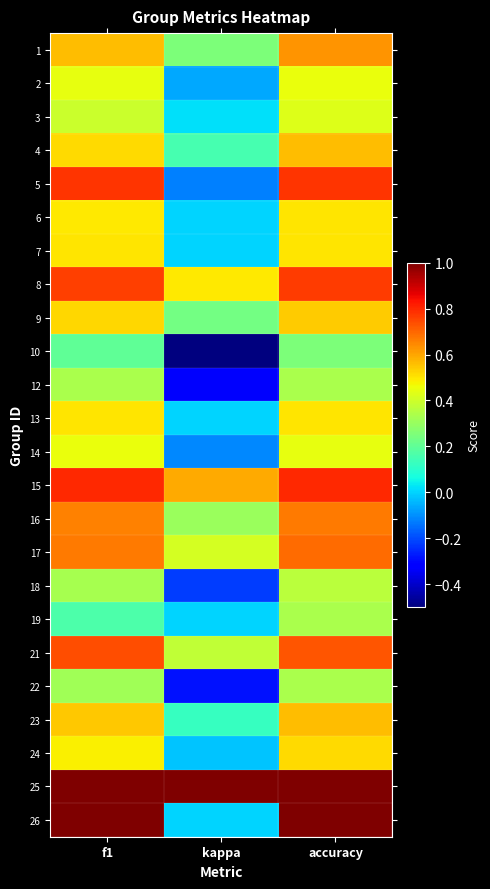

Reading right to left, what are all the values shown in this chart?

1: accuracy=0.6	kappa=0.2	f1=0.6
2: accuracy=0.5	kappa=-0.1	f1=0.4
3: accuracy=0.4	kappa=0.0	f1=0.4
4: accuracy=0.6	kappa=0.2	f1=0.5
5: accuracy=0.8	kappa=-0.1	f1=0.8
6: accuracy=0.5	kappa=0.0	f1=0.5
7: accuracy=0.5	kappa=0.0	f1=0.5
8: accuracy=0.8	kappa=0.5	f1=0.8
9: accuracy=0.5	kappa=0.2	f1=0.5
10: accuracy=0.2	kappa=-0.5	f1=0.2
12: accuracy=0.3	kappa=-0.3	f1=0.3
13: accuracy=0.5	kappa=0.0	f1=0.5
14: accuracy=0.4	kappa=-0.1	f1=0.5
15: accuracy=0.8	kappa=0.6	f1=0.8
16: accuracy=0.7	kappa=0.3	f1=0.7
17: accuracy=0.7	kappa=0.4	f1=0.7
18: accuracy=0.4	kappa=-0.2	f1=0.3
19: accuracy=0.3	kappa=0.0	f1=0.2
21: accuracy=0.7	kappa=0.4	f1=0.7
22: accuracy=0.3	kappa=-0.3	f1=0.3
23: accuracy=0.6	kappa=0.1	f1=0.5
24: accuracy=0.5	kappa=-0.0	f1=0.5
25: accuracy=1.0	kappa=1.0	f1=1.0
26: accuracy=1.0	kappa=0.0	f1=1.0